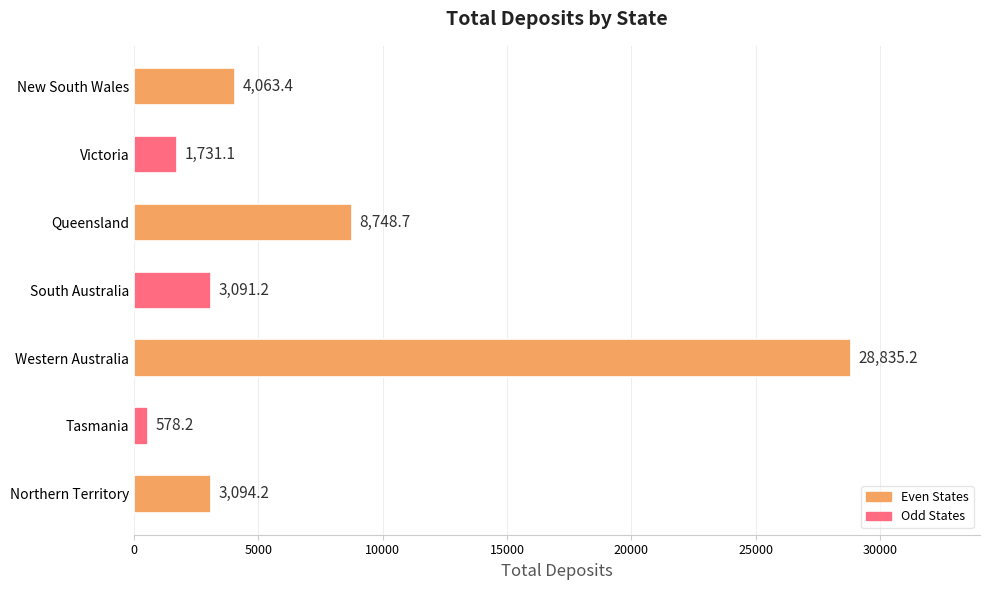

What is the sum of all values?

50142.0